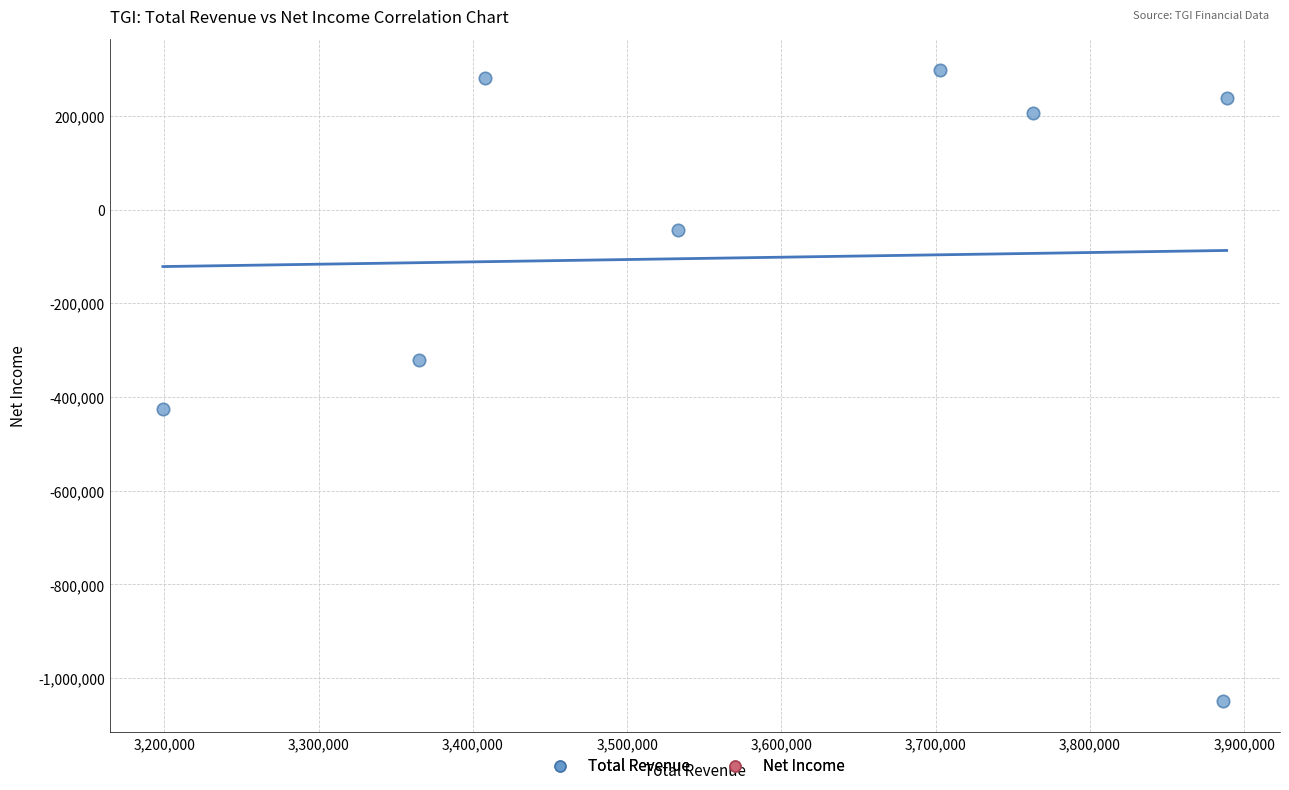

What is the average Y value?

-101875